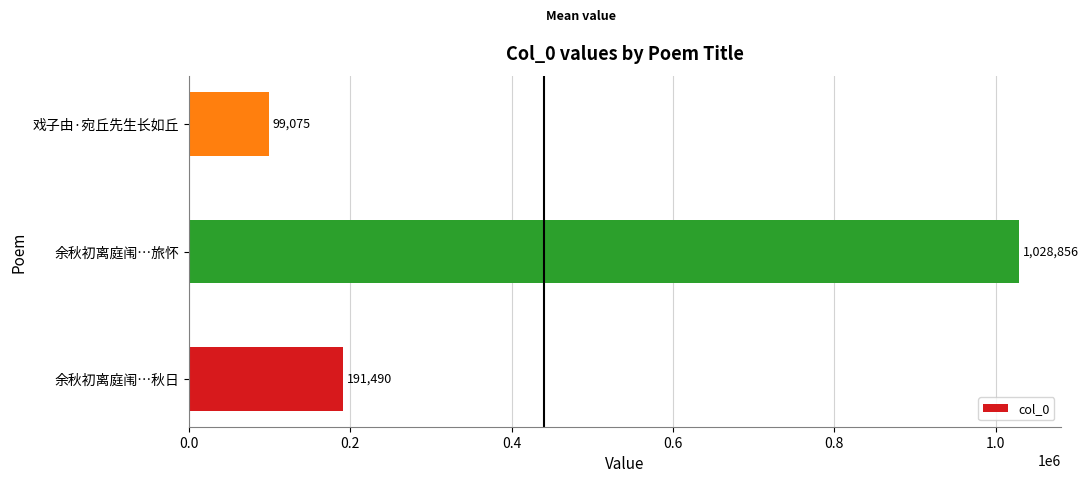

What is the approximate value at 余秋初离庭闱…旅怀, to the nearest 50?

1028850